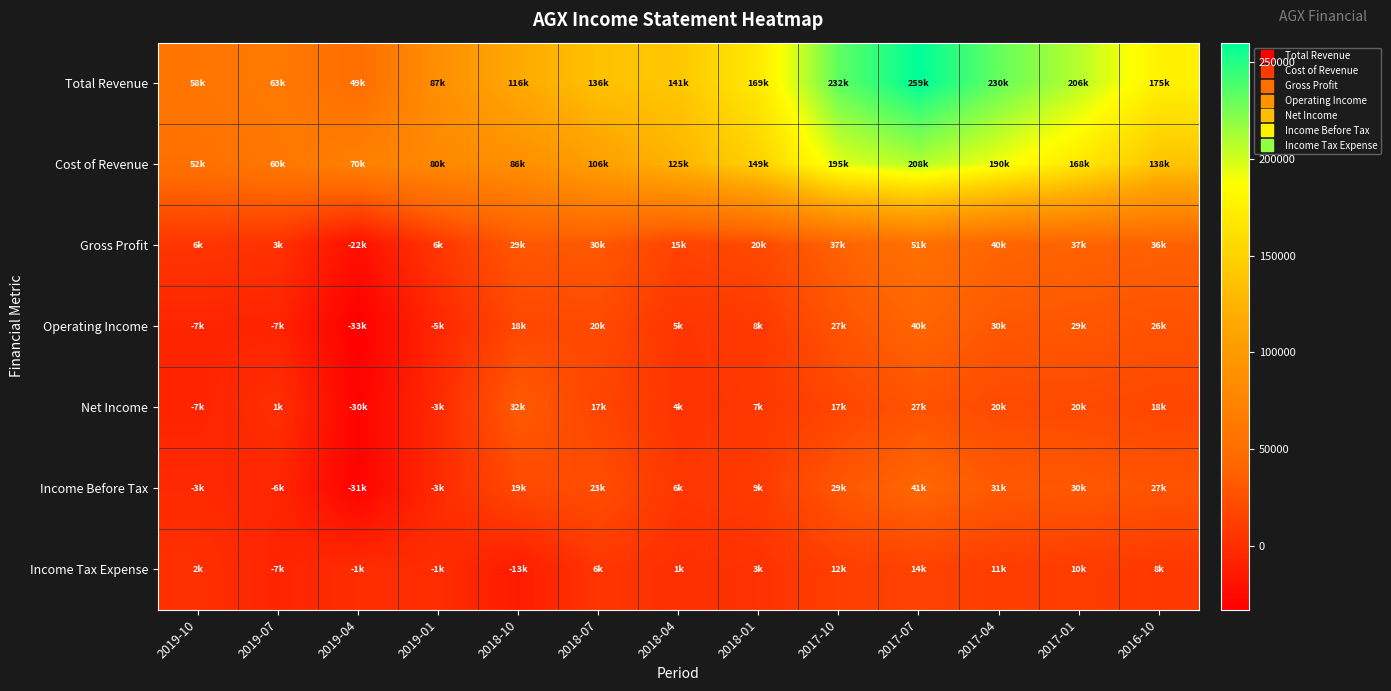

List the series in order of their peak value, lowest first.

Income Tax Expense, Net Income, Operating Income, Income Before Tax, Gross Profit, Cost of Revenue, Total Revenue